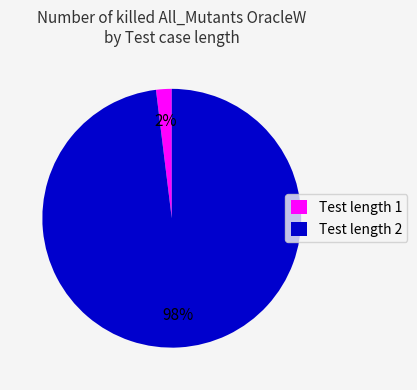

To the nearest percent, what percentage of the pie is Test length 1?

2%